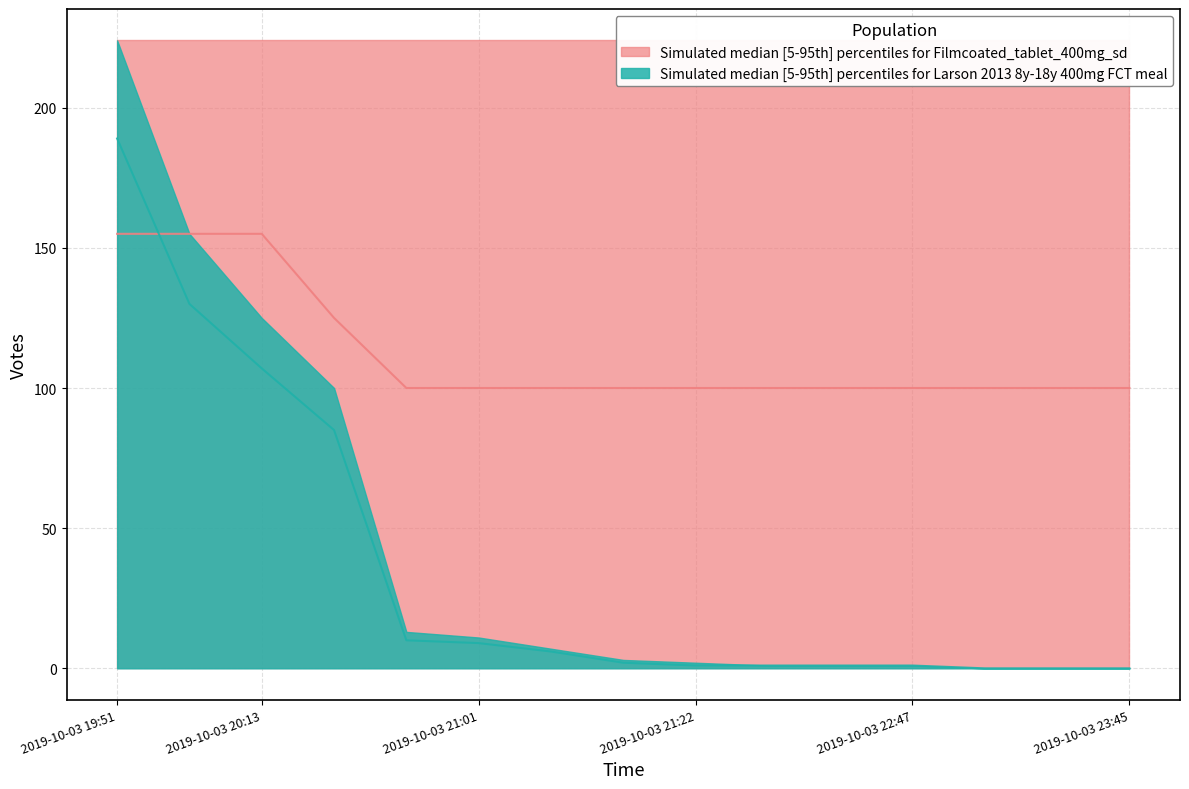

How many data points does each series have?

15